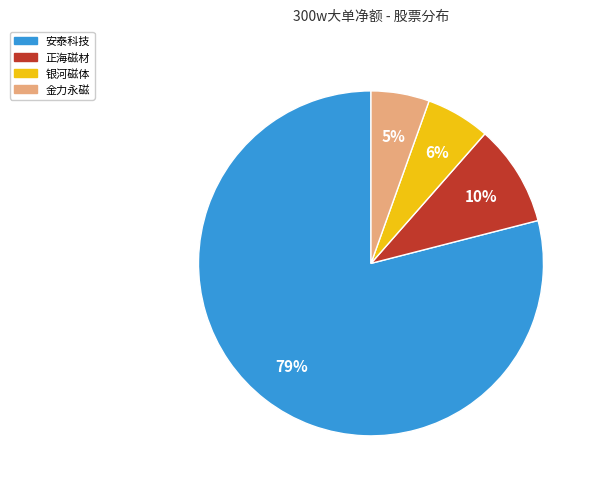

Does any single category account for the majority?

Yes